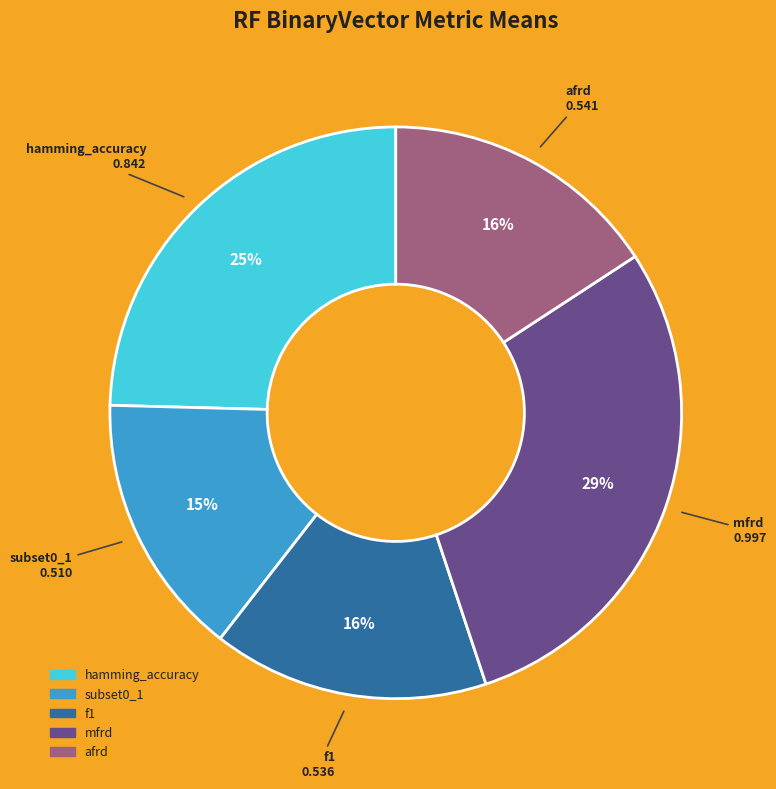

To the nearest percent, what is the combined percentage of mfrd and subset0_1?

44%